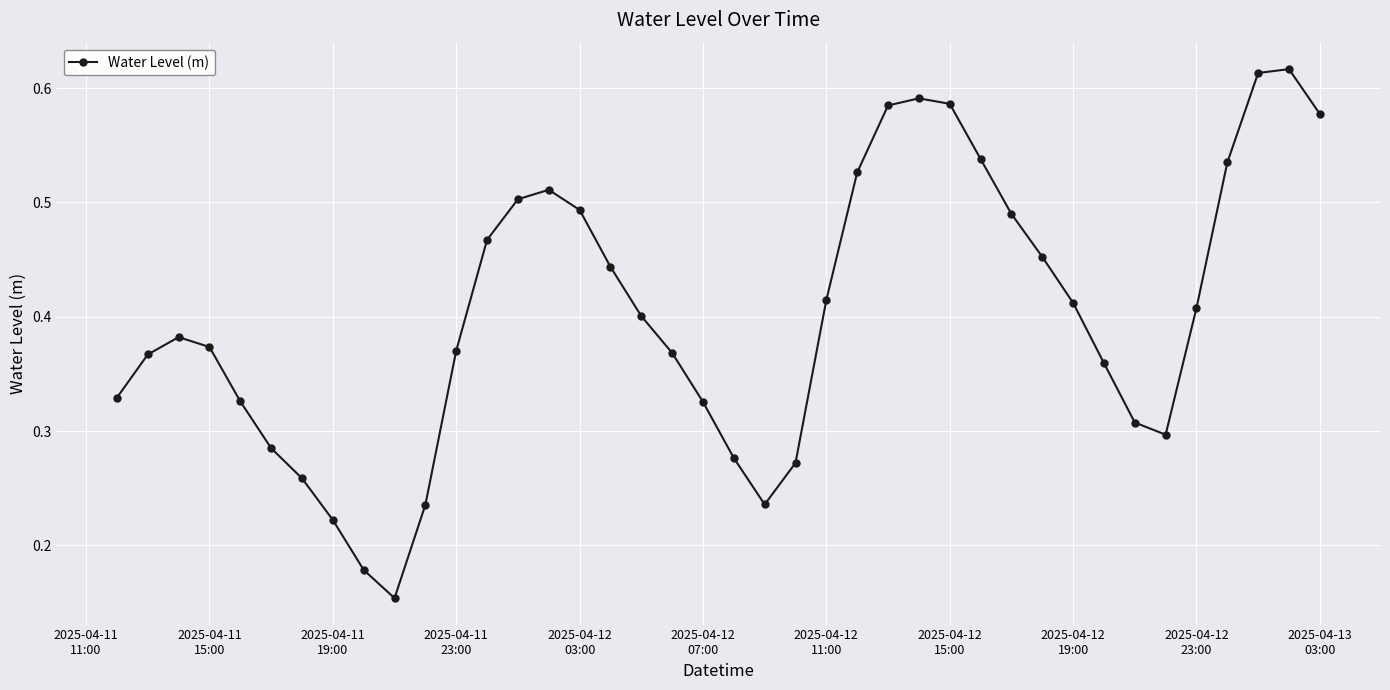

Count the values in the range 0 to 1.

40